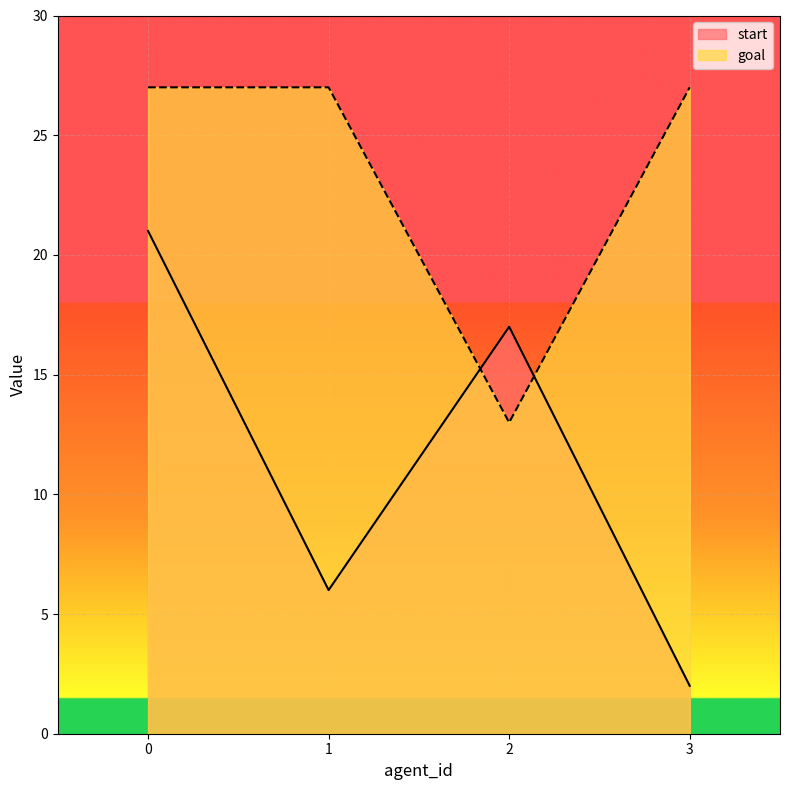

Rank the series by their maximum value, from lowest to highest.

start, goal